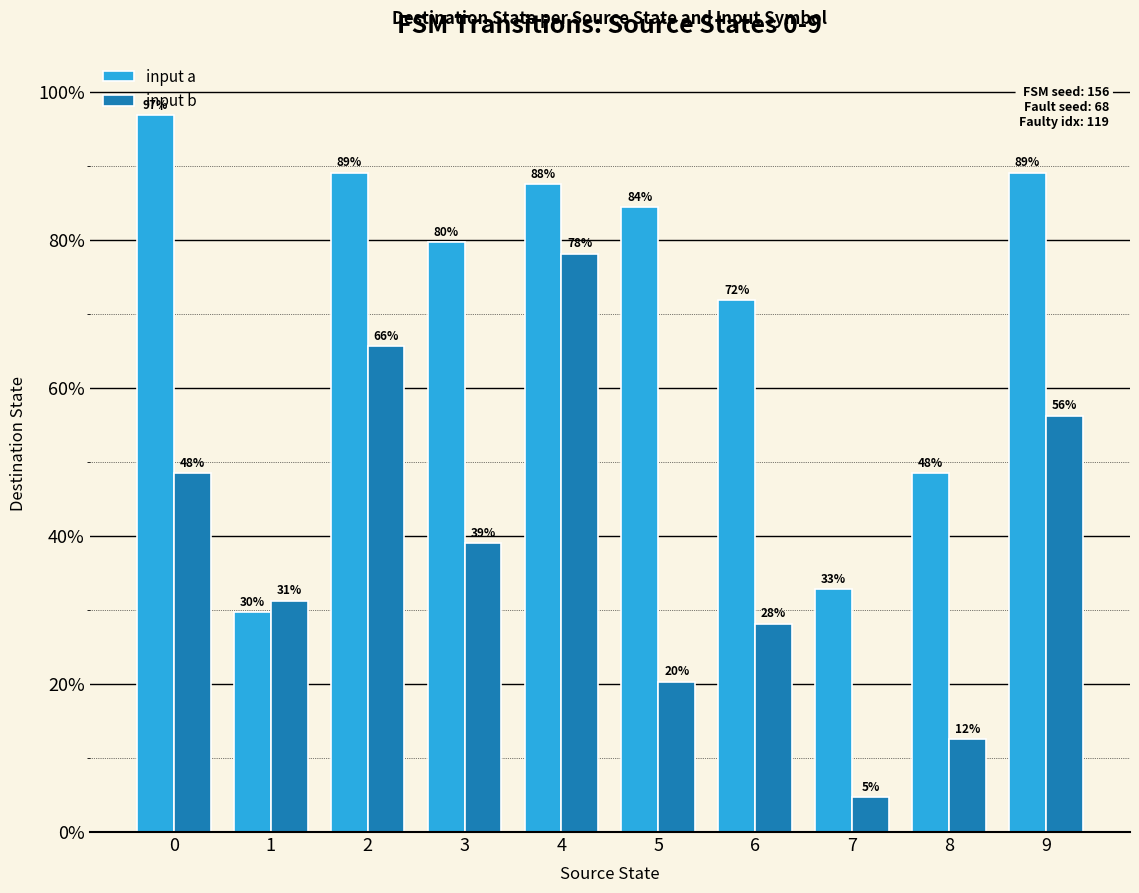

At which label is input b closest to 41?

3